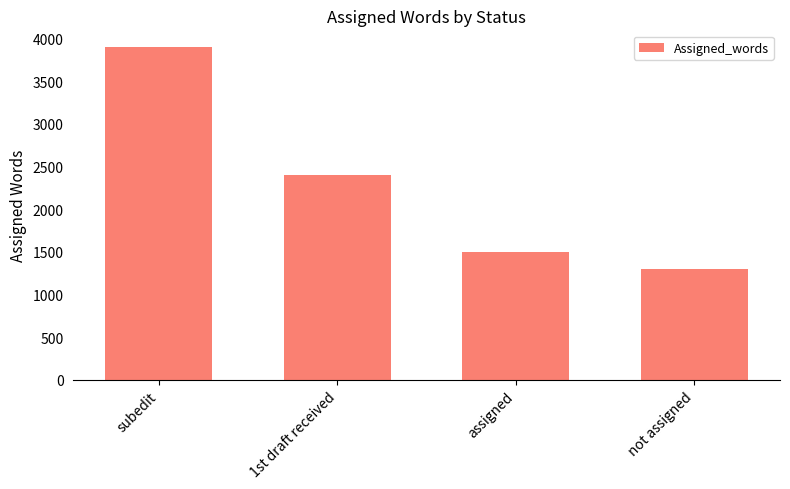

The chart shows a value of 2400 at 1st draft received. True or false?

True